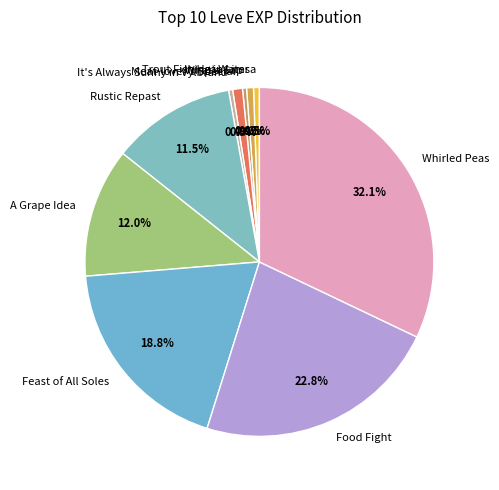

Combined, do Rustic Repast and A Grape Idea account for over 50%?

No